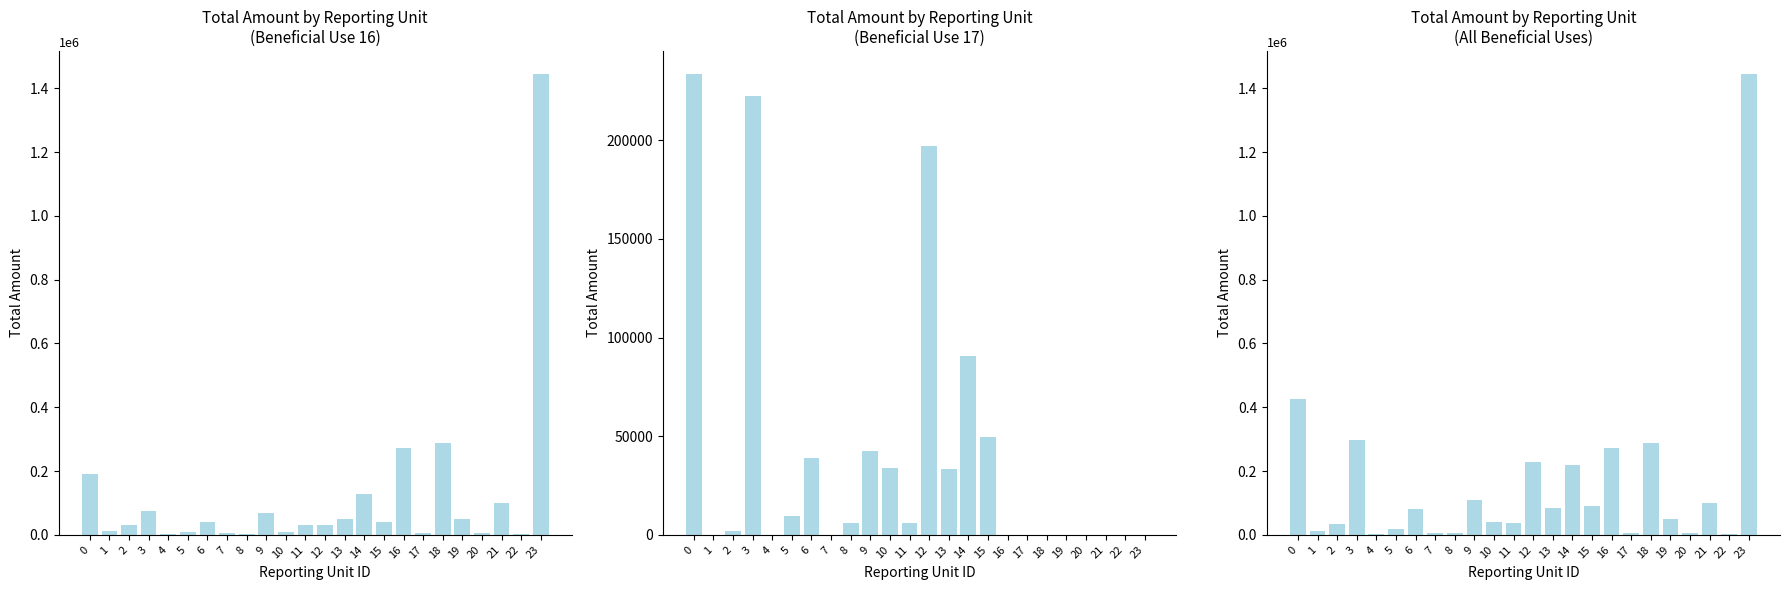

What is the minimum value for Beneficial Use 16?

1157